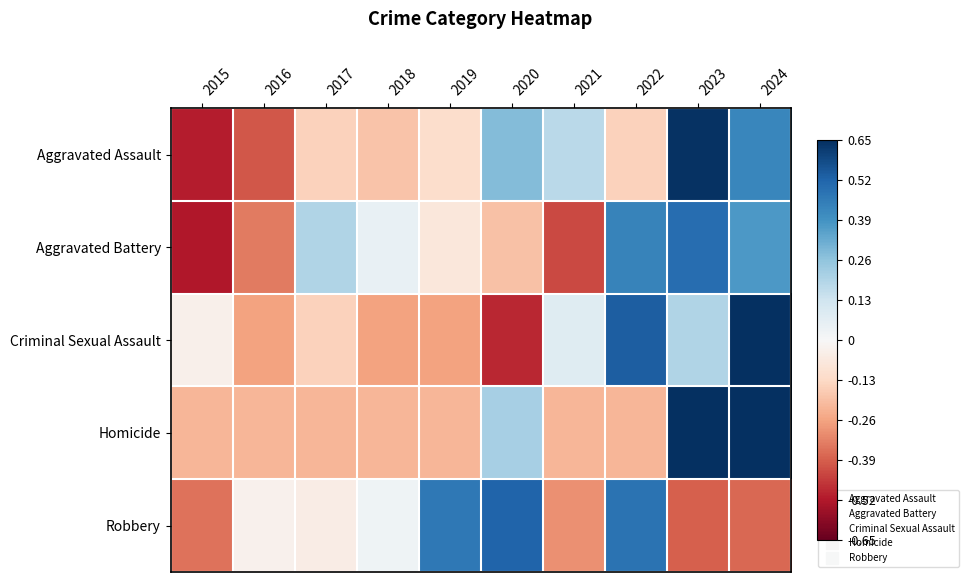

Rank the series by their maximum value, from lowest to highest.

Aggravated Battery, Robbery, Aggravated Assault, Criminal Sexual Assault, Homicide